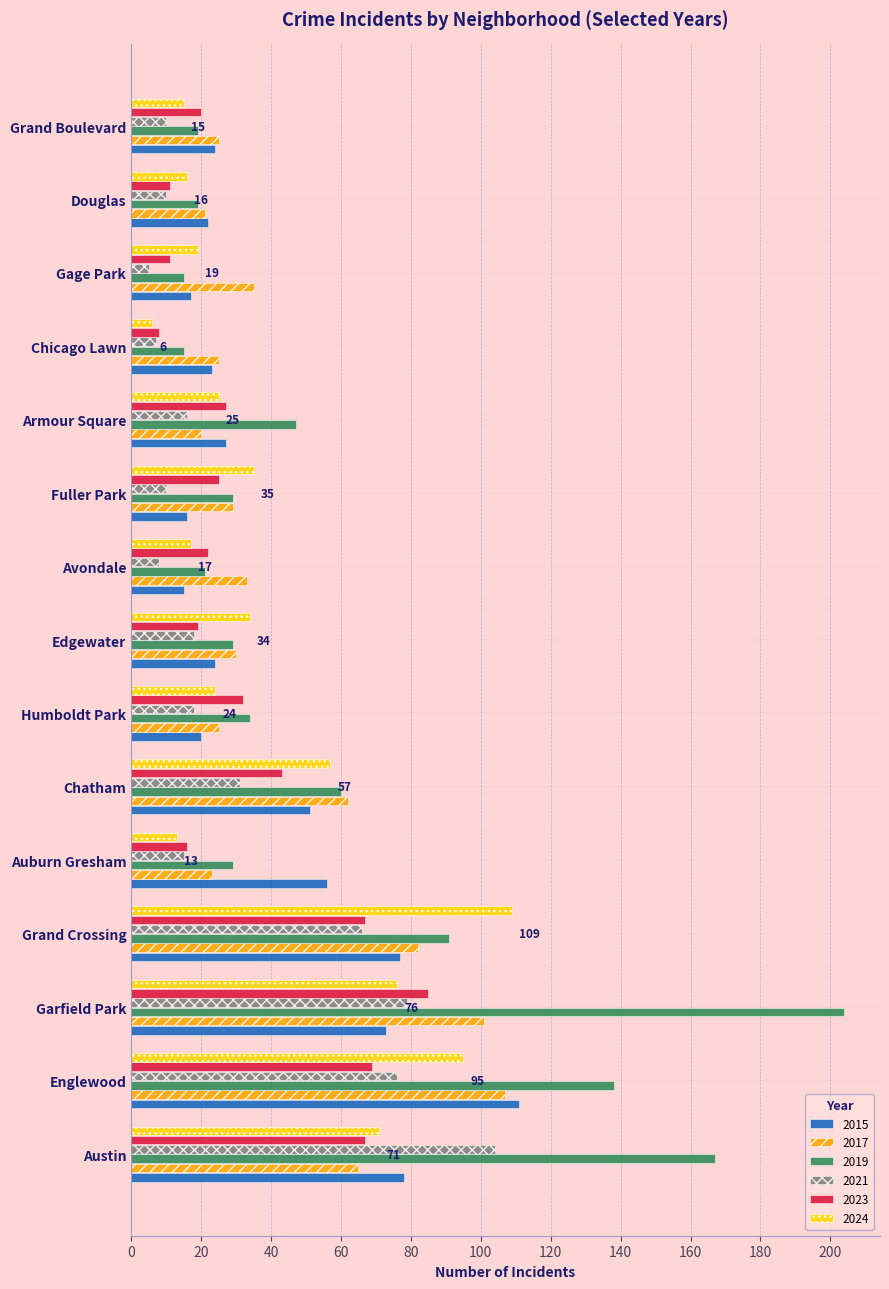

Is it true that 2019 equals 31 at Grand Crossing?

False